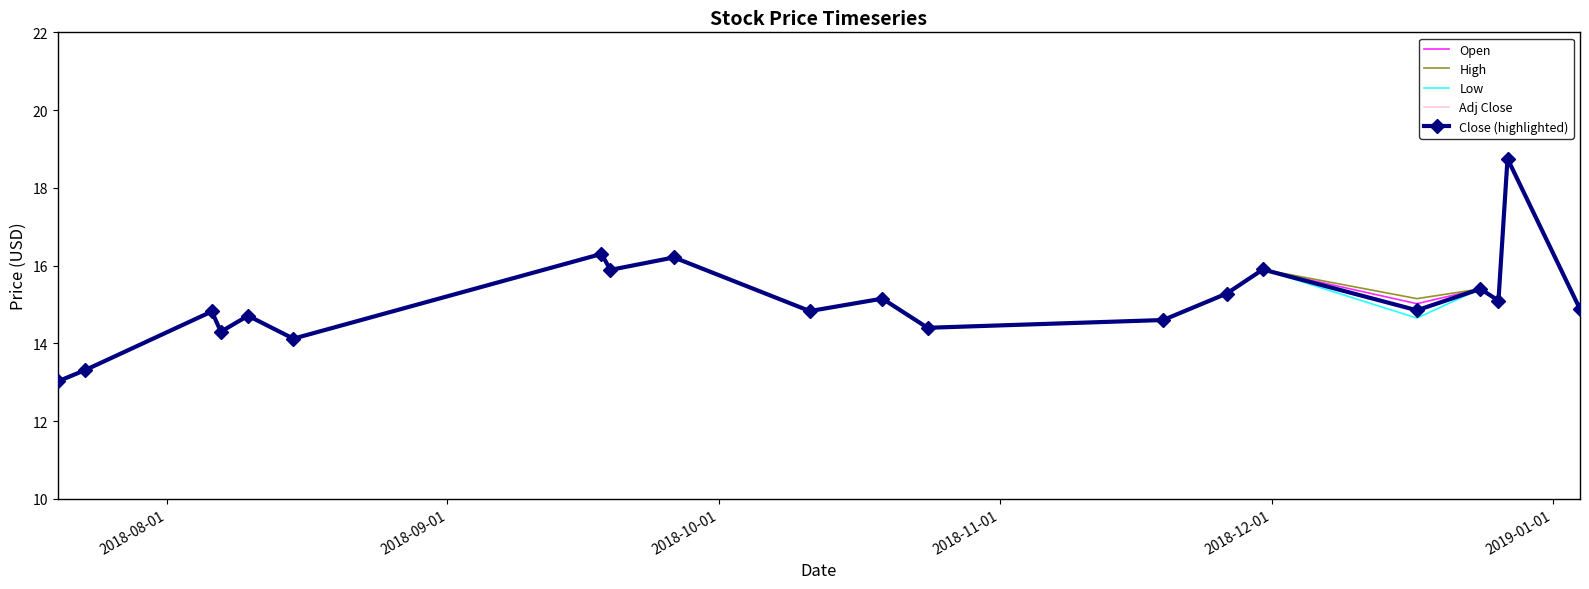

At how many categories does at least one series exceed 16?

3